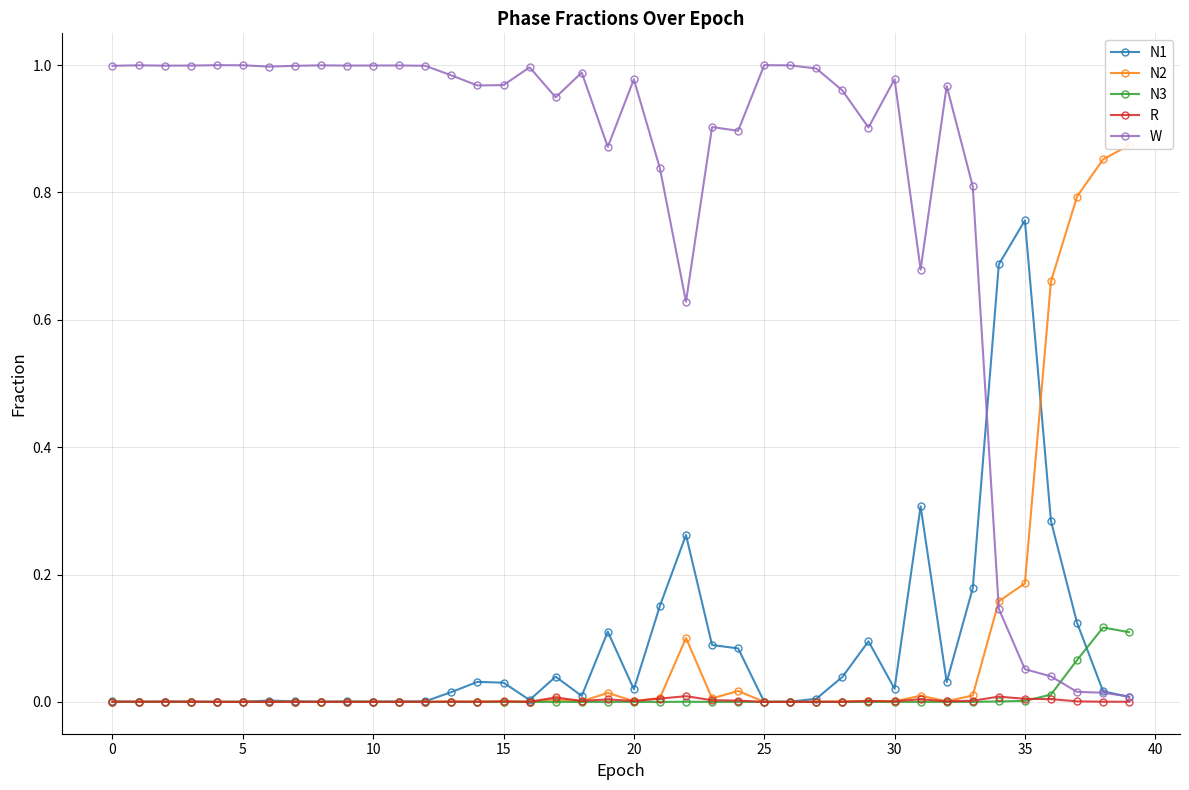

How many categories are shown in the chart?

40